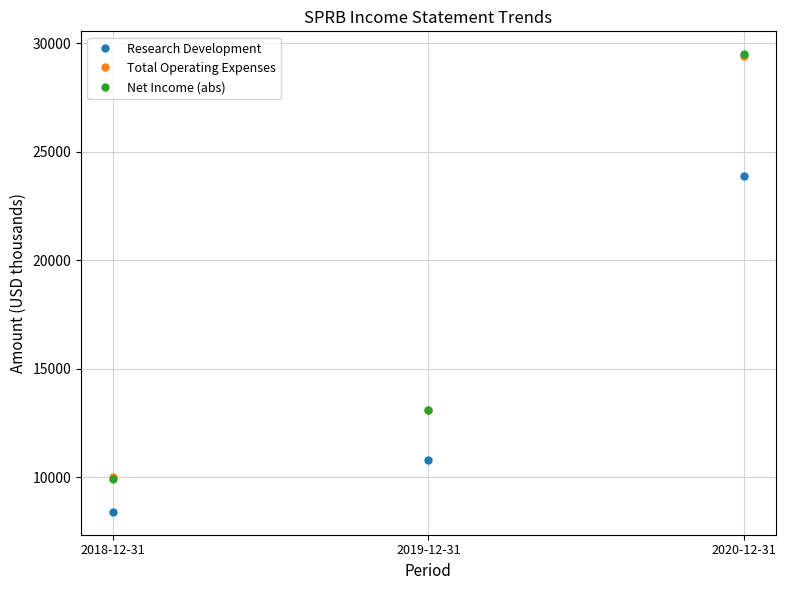

The value of Net Income (abs) at 2019-12-31 is 3710. True or false?

False